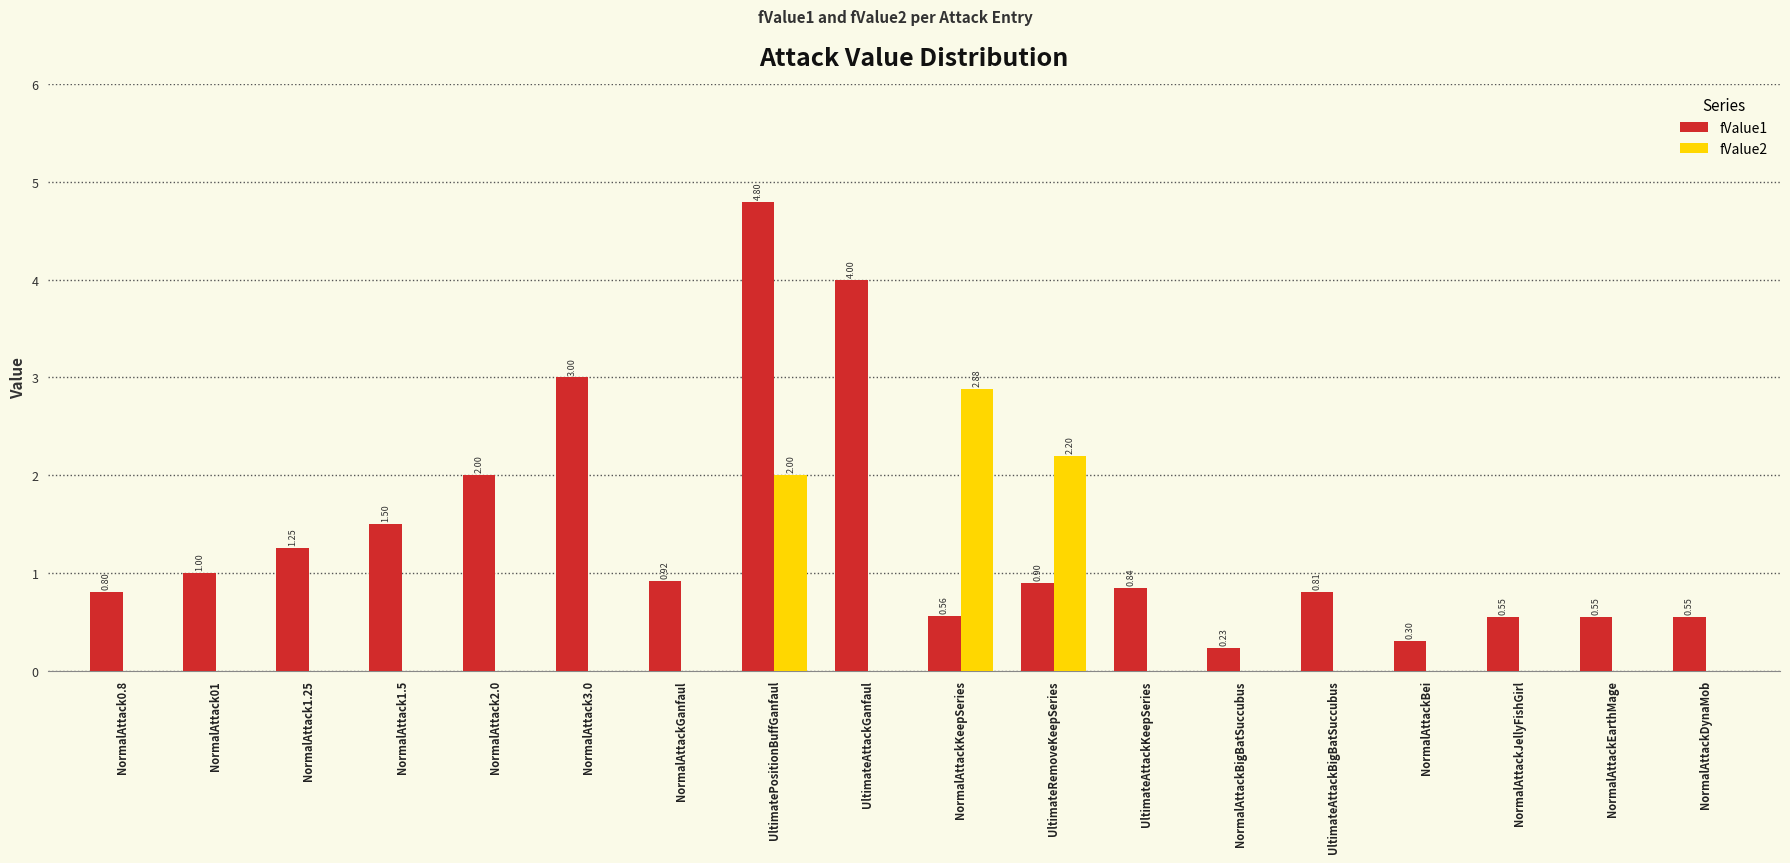

At which category is the sum across all series the highest?

UltimatePositionBuffGanfaul